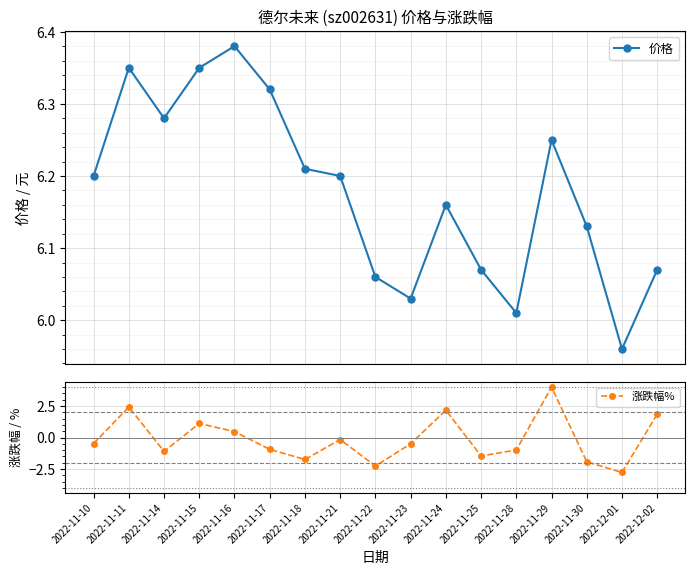

What are all the series names shown in the legend?

价格, 涨跌幅%